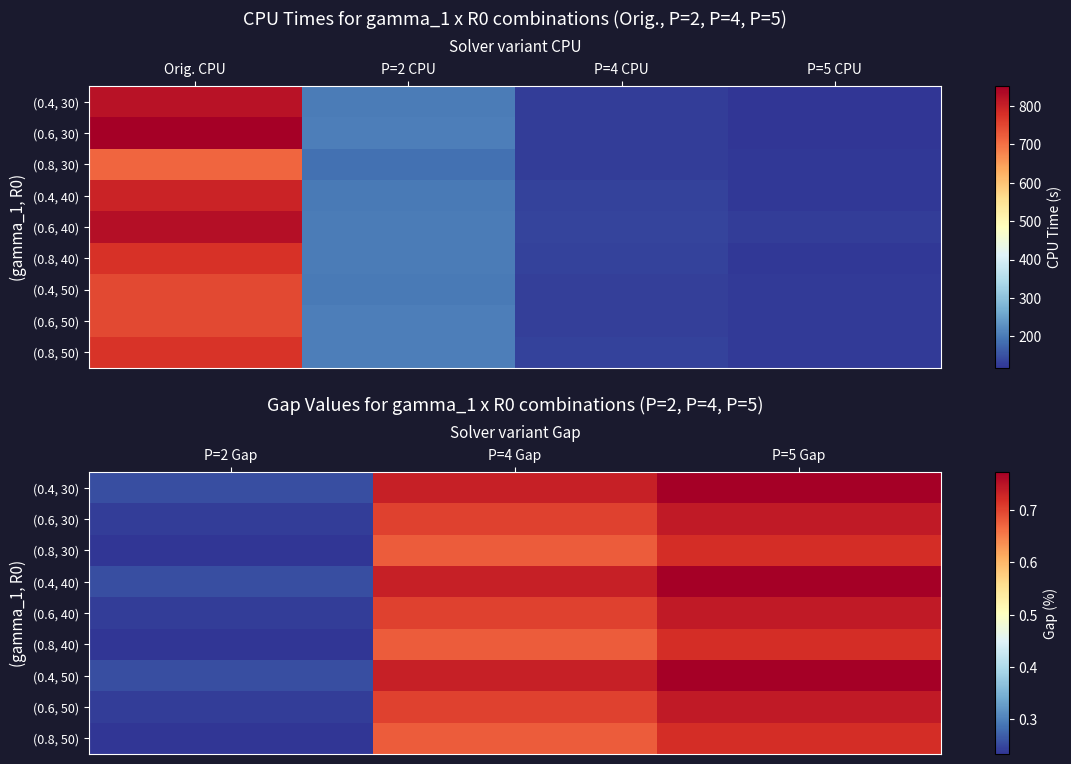

Is it true that (0.6, 50) equals 0.4 at P=4 Gap?

False